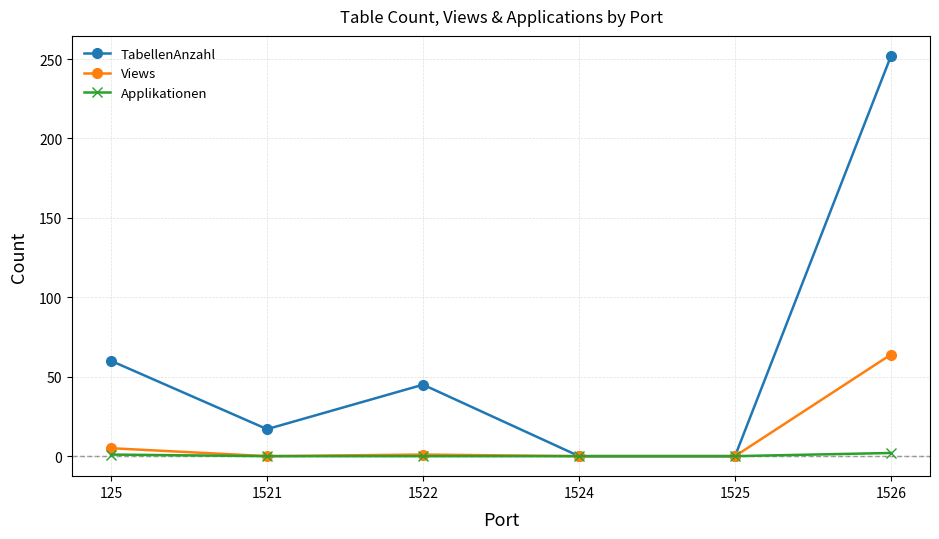

Which series has the widest spread of values?

TabellenAnzahl